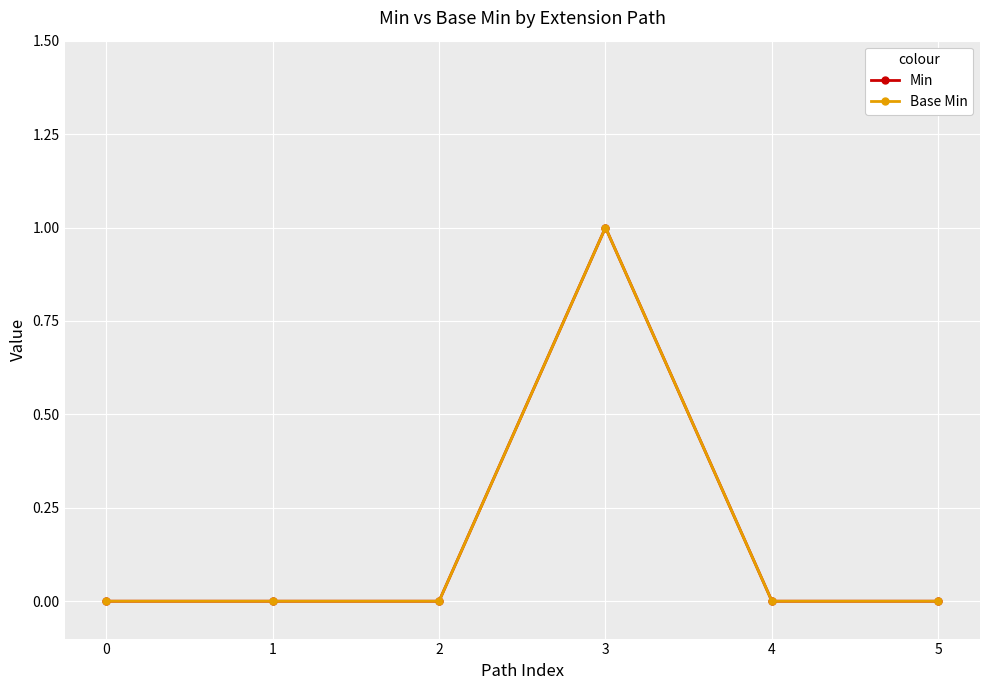

Is this an area chart (filled region under the line)?

No